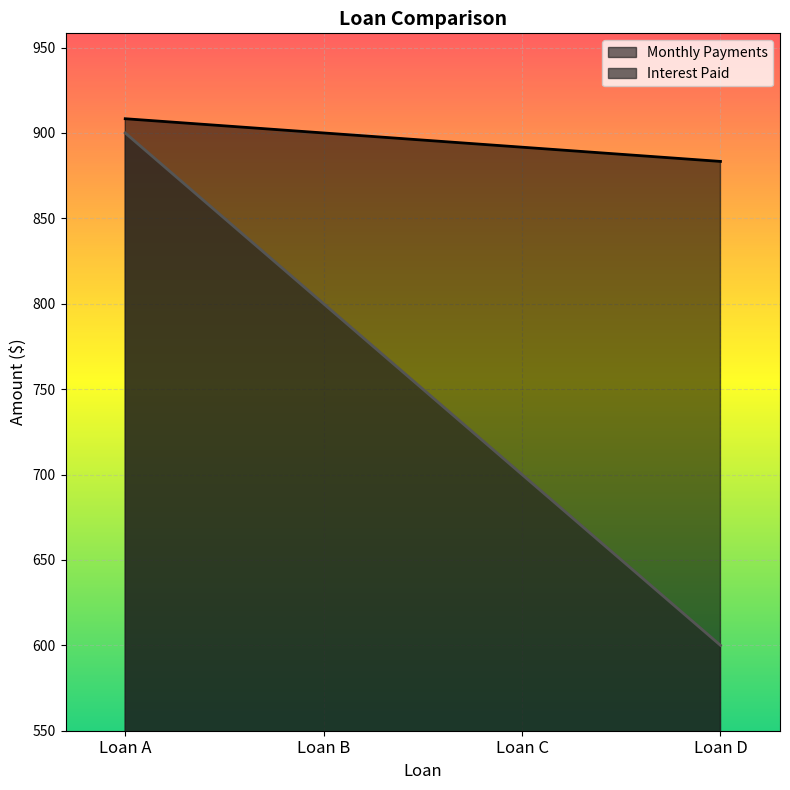

Reading left to right, list all the values displayed in this chart.

Interest Paid: Loan A=900.0	Loan B=800.0	Loan C=700.0	Loan D=600.0
Monthly Payments: Loan A=908.3	Loan B=900.0	Loan C=891.7	Loan D=883.3